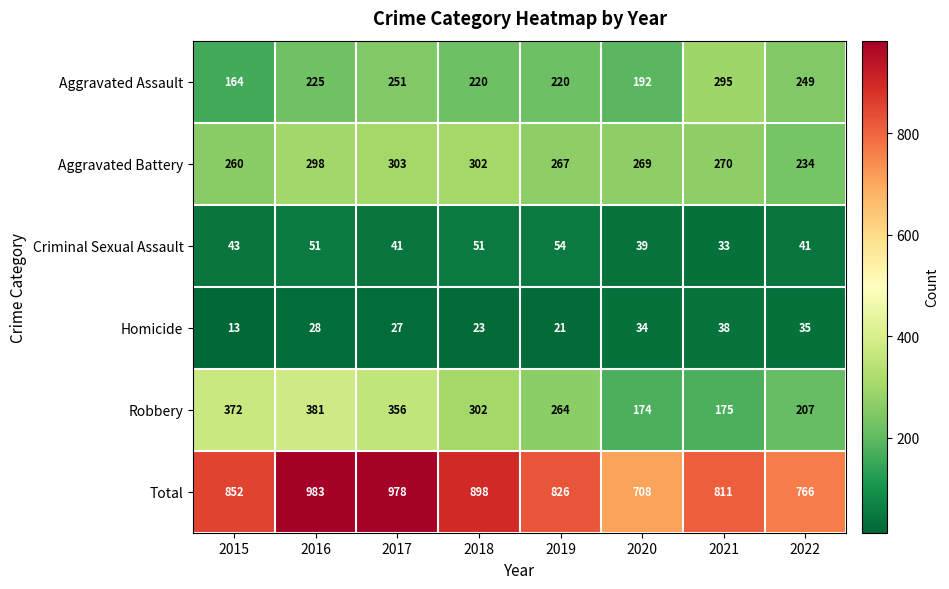

Which label corresponds to the smallest value in the chart?

2015